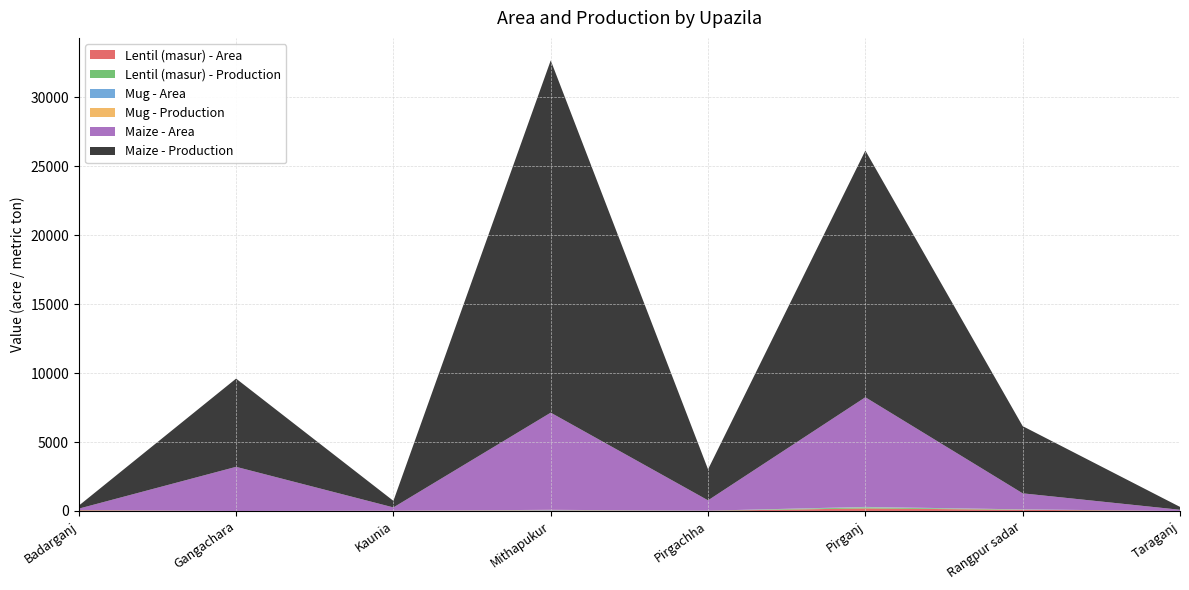

Reading left to right, what are all the values shown in this chart?

Lentil (masur) - Area: 51.0	0.0	15.0	29.0	10.0	185.0	84.0	0.0
Lentil (masur) - Production: 16.0	0.0	4.5	10.2	10.0	74.0	22.0	0.0
Mug - Area: 0.0	0.0	0.0	28.0	0.0	25.0	6.0	0.0
Mug - Production: 0.0	0.0	0.0	14.0	0.0	10.0	1.8	0.0
Maize - Area: 100.0	3200.0	236.0	7048.0	750.0	7953.0	1164.0	85.0
Maize - Production: 216.0	6400.0	476.0	25553.0	2250.0	17895.0	4874.0	208.0